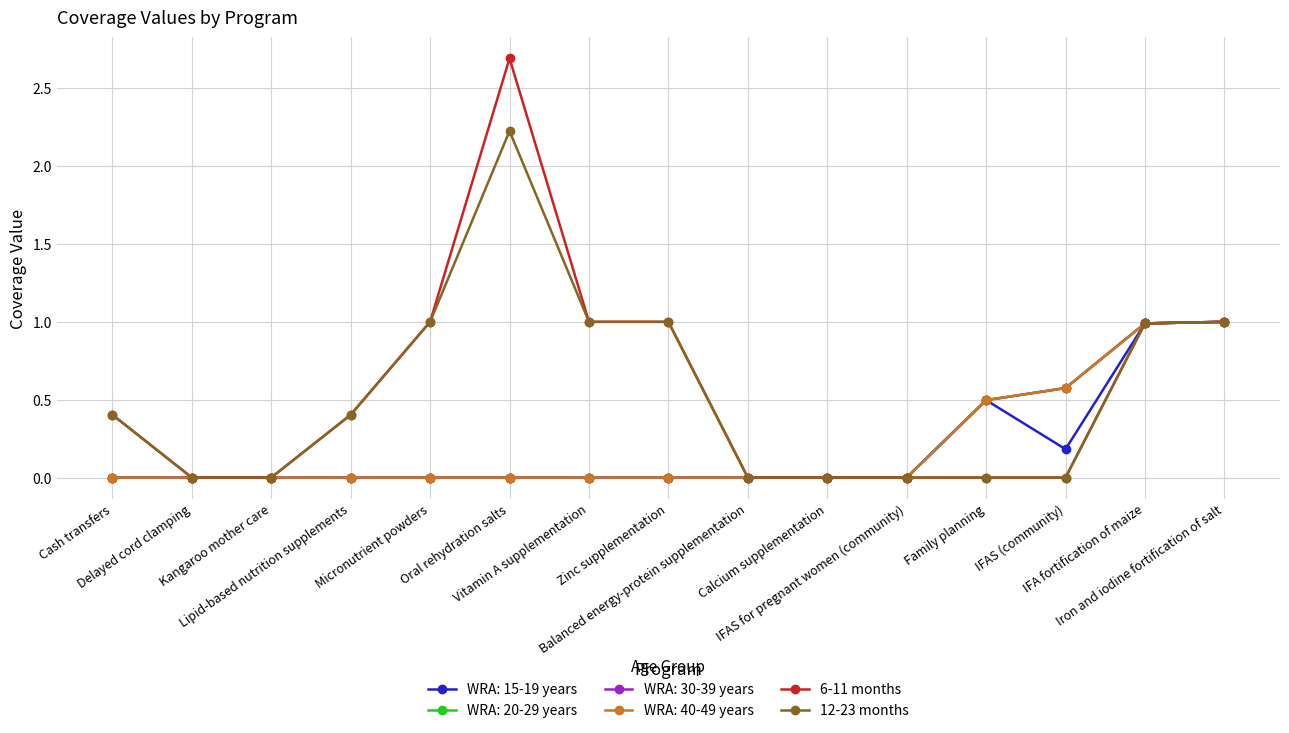

What is the average value of the 12-23 months series?

0.5